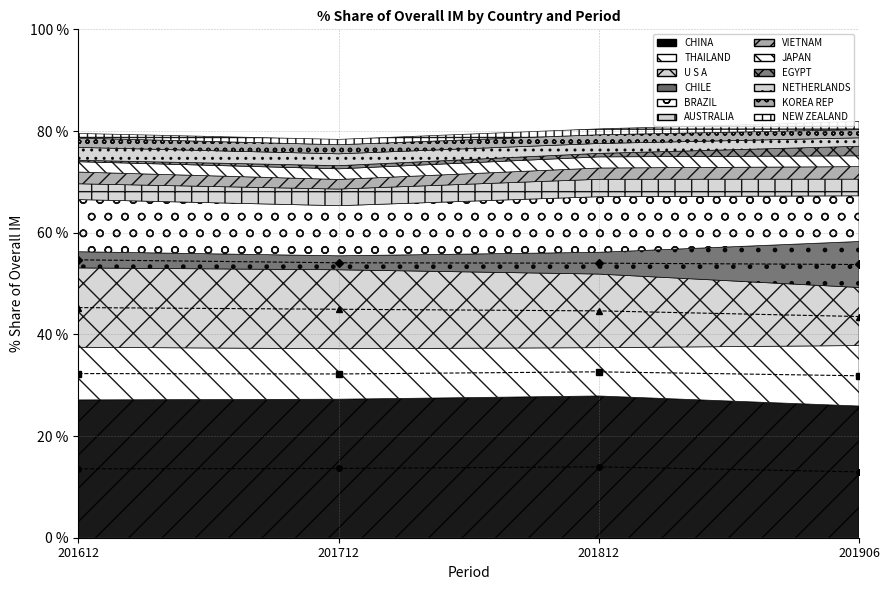

What is the total value across all series at NEW ZEALAND?

4.7